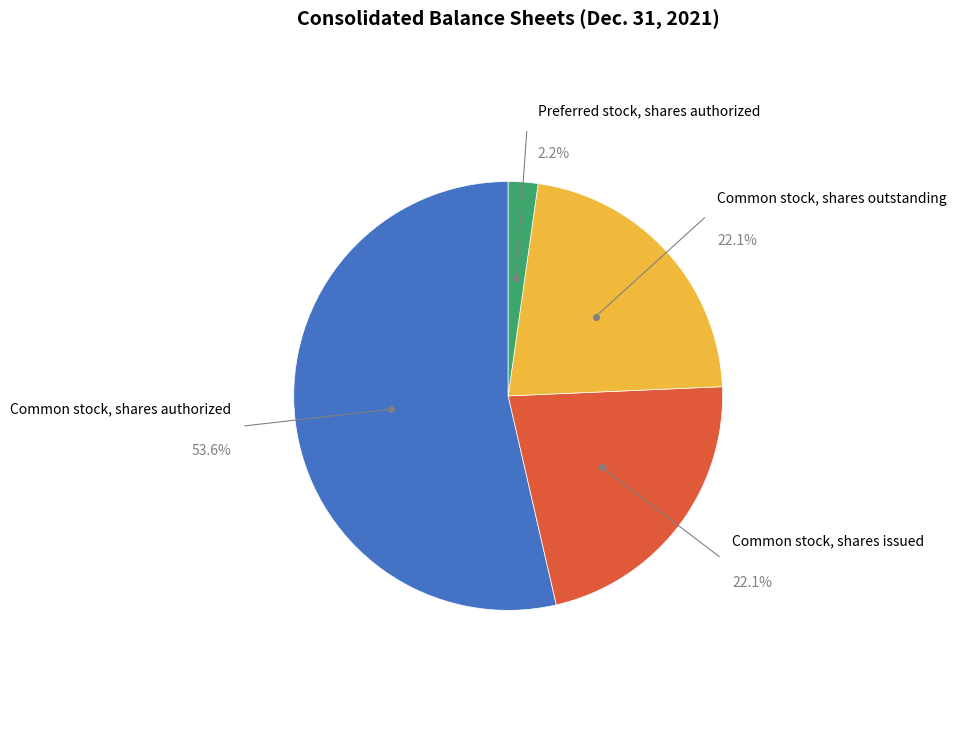

Is there any slice that represents more than half of the pie?

Yes